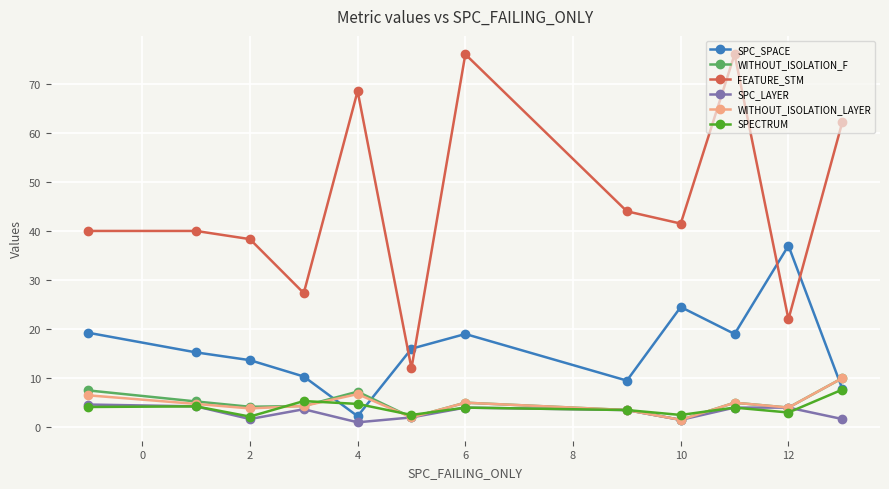

What are all the series names shown in the legend?

SPC_SPACE, WITHOUT_ISOLATION_F, FEATURE_STM, SPC_LAYER, WITHOUT_ISOLATION_LAYER, SPECTRUM